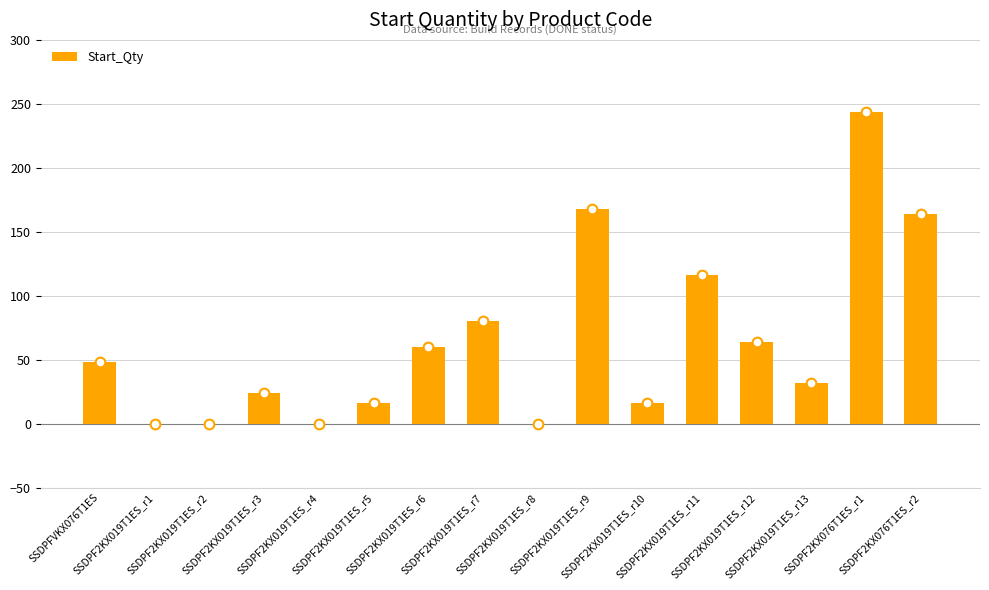

Reading right to left, list all the values displayed in this chart.

SSDPF2KX076T1ES_r2=164	SSDPF2KX076T1ES_r1=244	SSDPF2KX019T1ES_r13=32	SSDPF2KX019T1ES_r12=64	SSDPF2KX019T1ES_r11=116	SSDPF2KX019T1ES_r10=16	SSDPF2KX019T1ES_r9=168	SSDPF2KX019T1ES_r8=0	SSDPF2KX019T1ES_r7=80	SSDPF2KX019T1ES_r6=60	SSDPF2KX019T1ES_r5=16	SSDPF2KX019T1ES_r4=0	SSDPF2KX019T1ES_r3=24	SSDPF2KX019T1ES_r2=0	SSDPF2KX019T1ES_r1=0	SSDPFVKX076T1ES=48